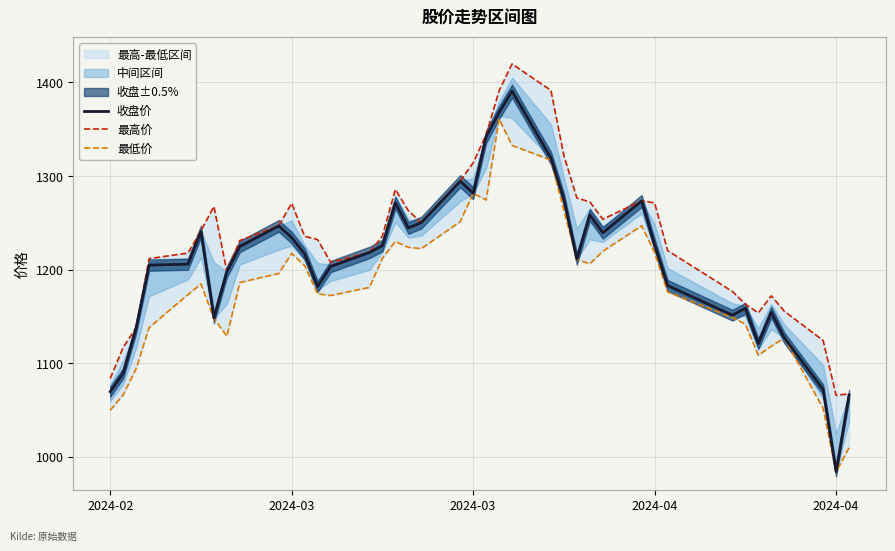

Which series has the largest range (max minus min)?

收盘价